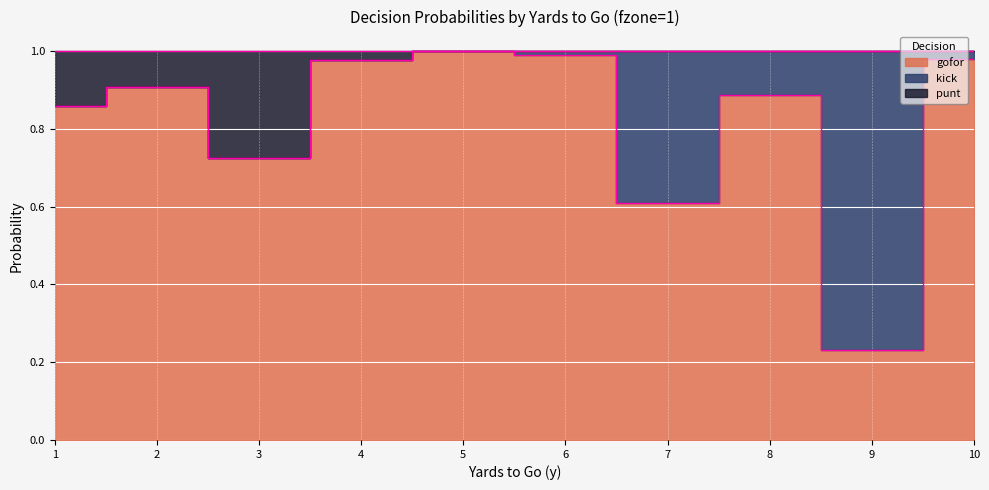

At which category is the sum across all series the highest?

5